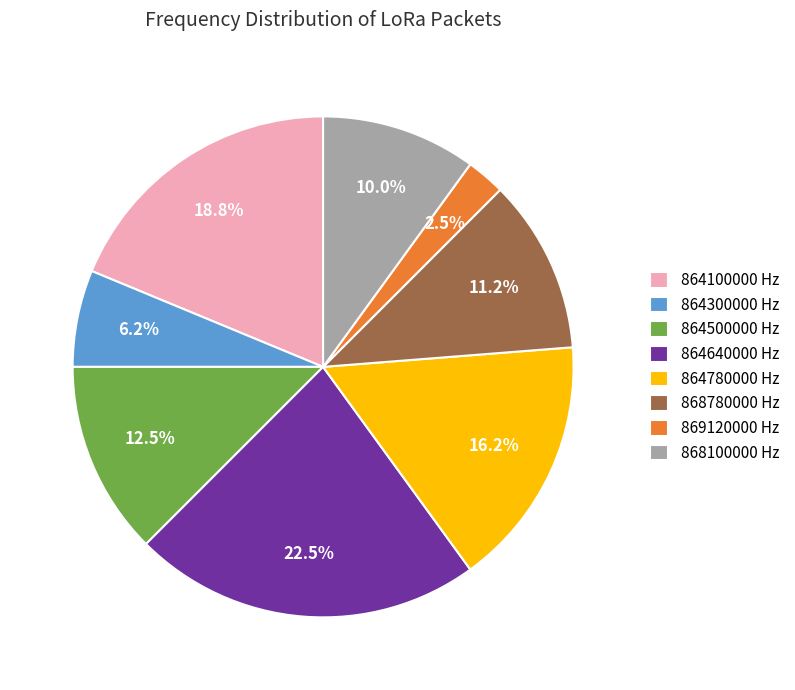

Which category has the biggest portion of the pie?

864640000 Hz